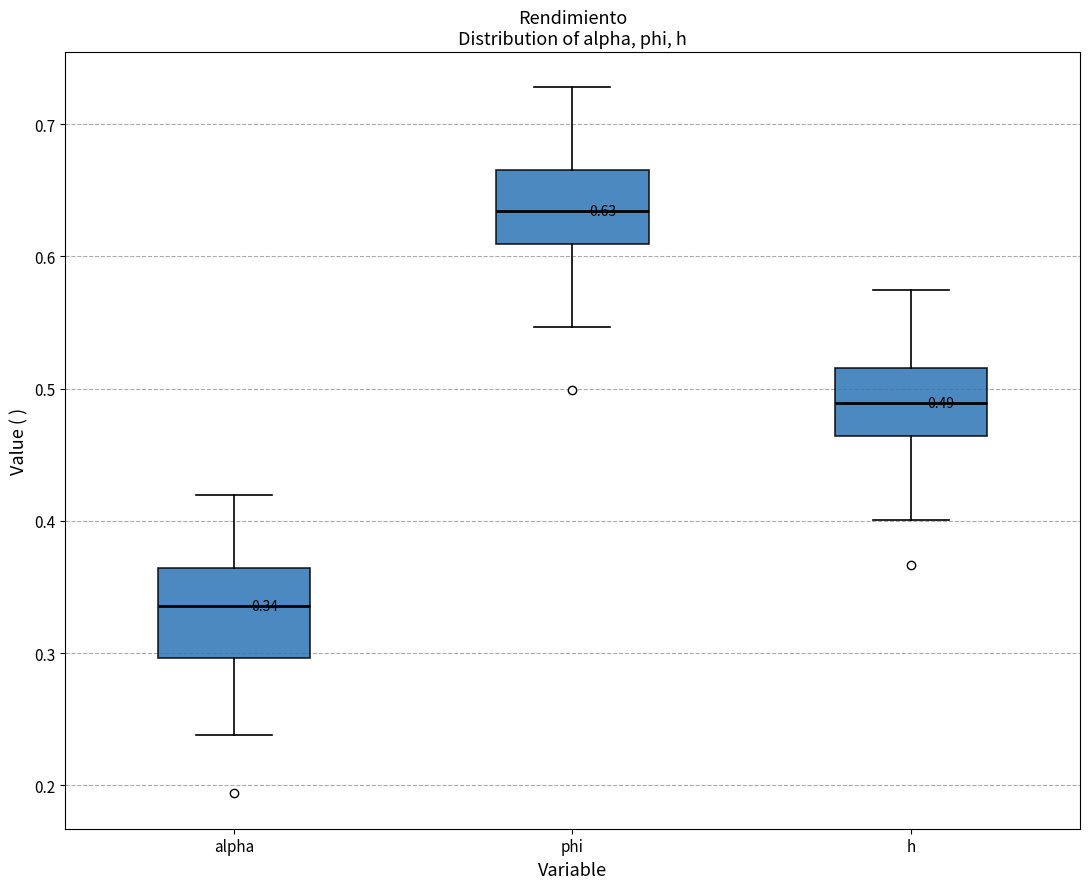

Which box has the lowest median line?

alpha